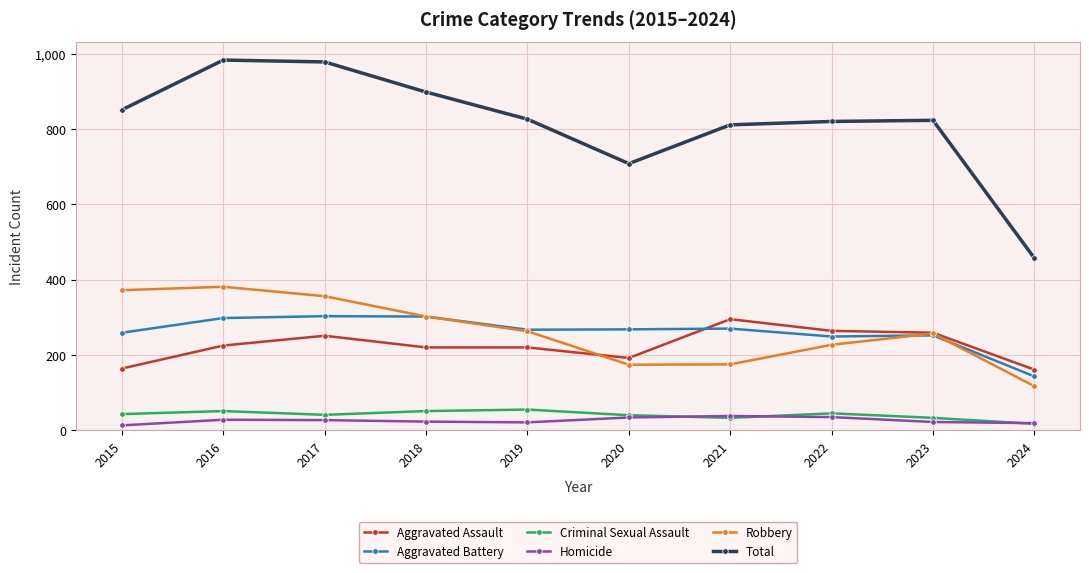

What is the value of the Criminal Sexual Assault point at the 5th from the left?

55